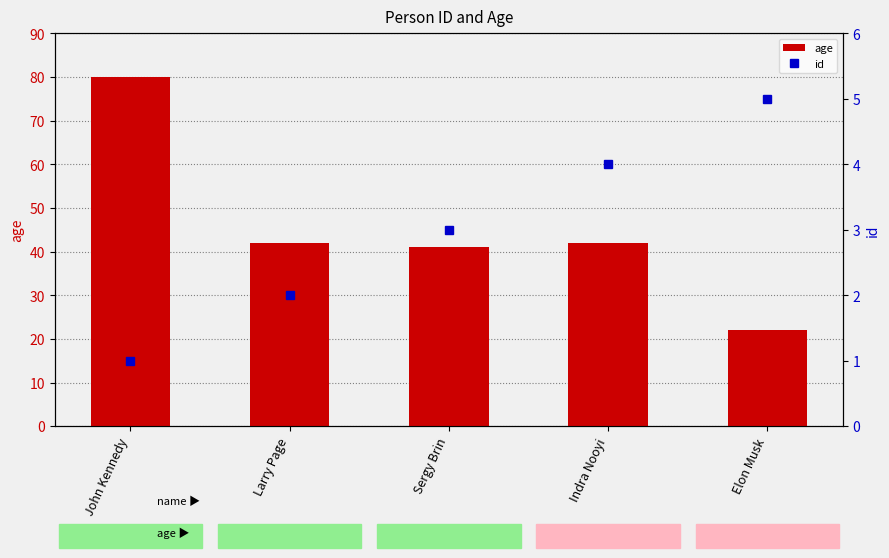

Reading right to left, transcribe all the data shown in this chart.

age: Elon Musk=22	Indra Nooyi=42	Sergy Brin=41	Larry Page=42	John Kennedy=80
id: Elon Musk=5	Indra Nooyi=4	Sergy Brin=3	Larry Page=2	John Kennedy=1